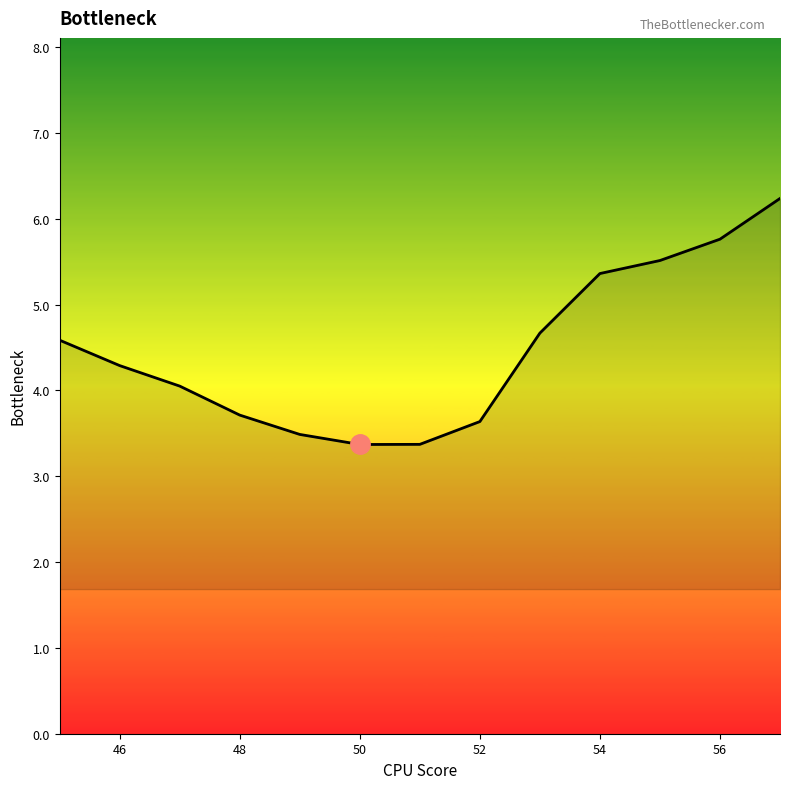

How many interior local valleys (lower than both neighbors) does the data have?

1